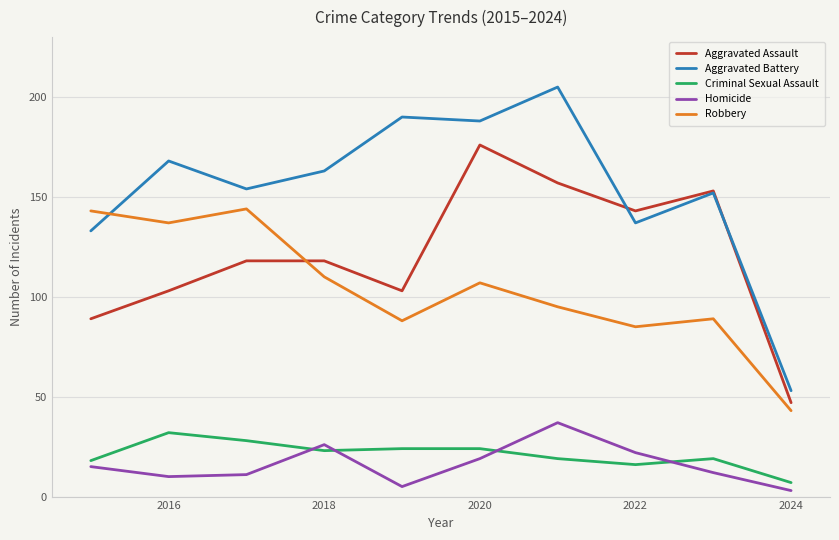

Rank the series by their maximum value, from highest to lowest.

Aggravated Battery, Aggravated Assault, Robbery, Homicide, Criminal Sexual Assault